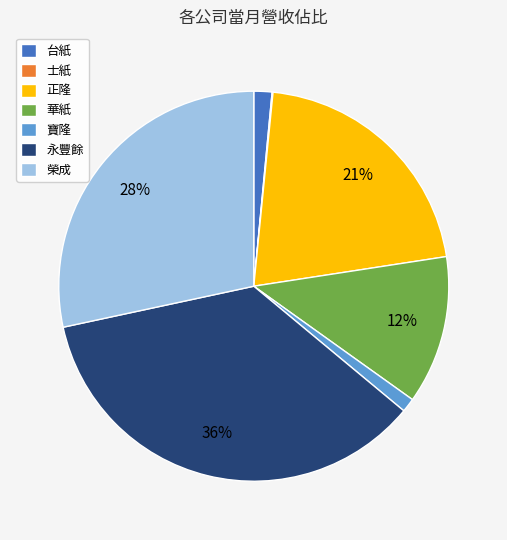

To the nearest percent, what is the difference between the largest and smallest slice percentages?

36%